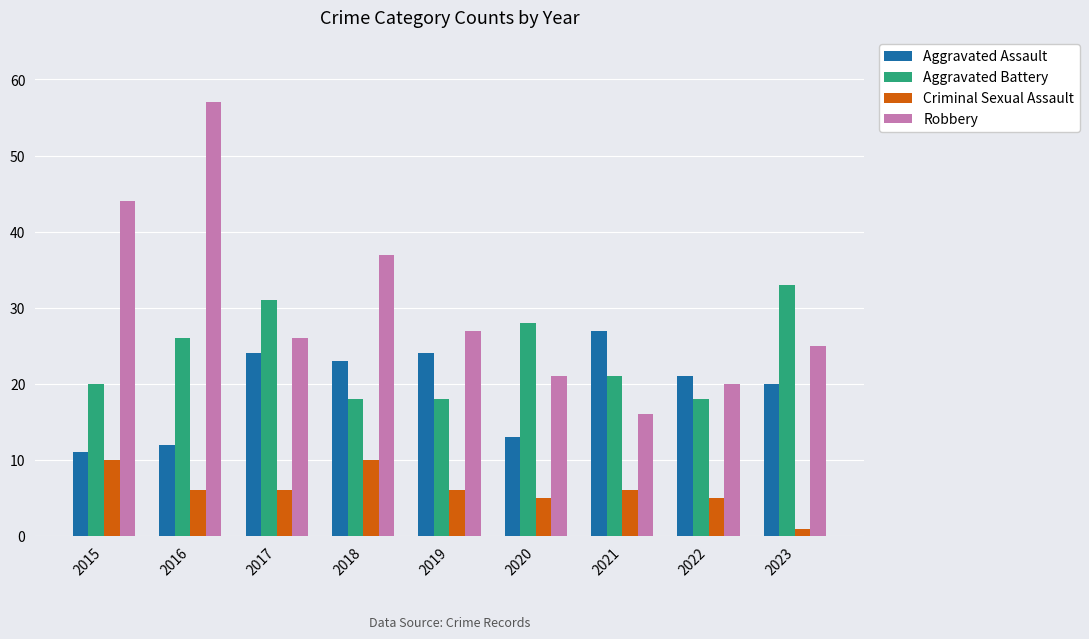

List the series in order of their overall mean, lowest first.

Criminal Sexual Assault, Aggravated Assault, Aggravated Battery, Robbery